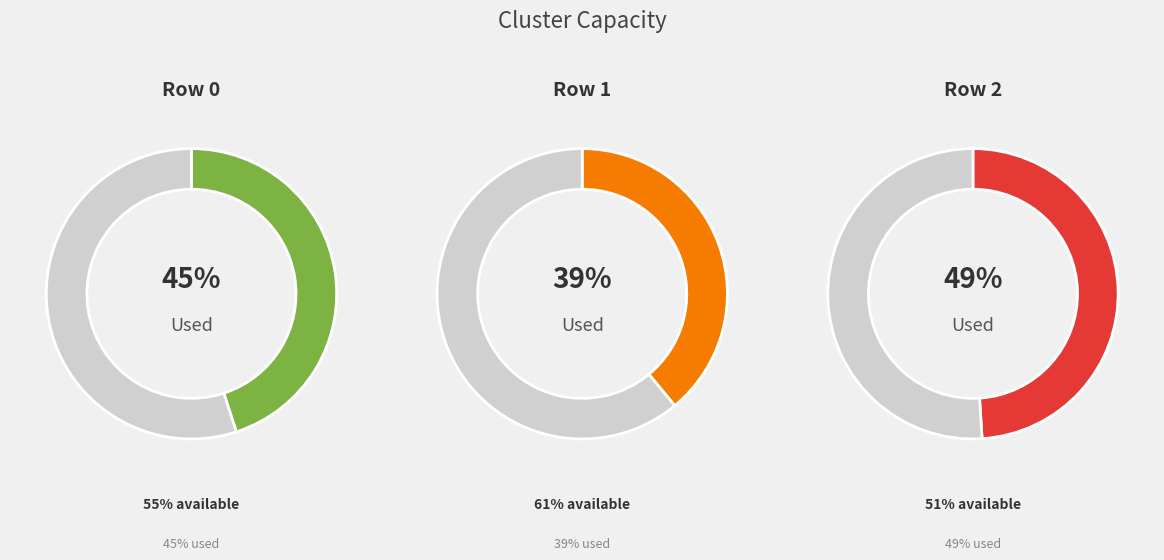

The Row 1 slice represents 27% of the pie. True or false?

False